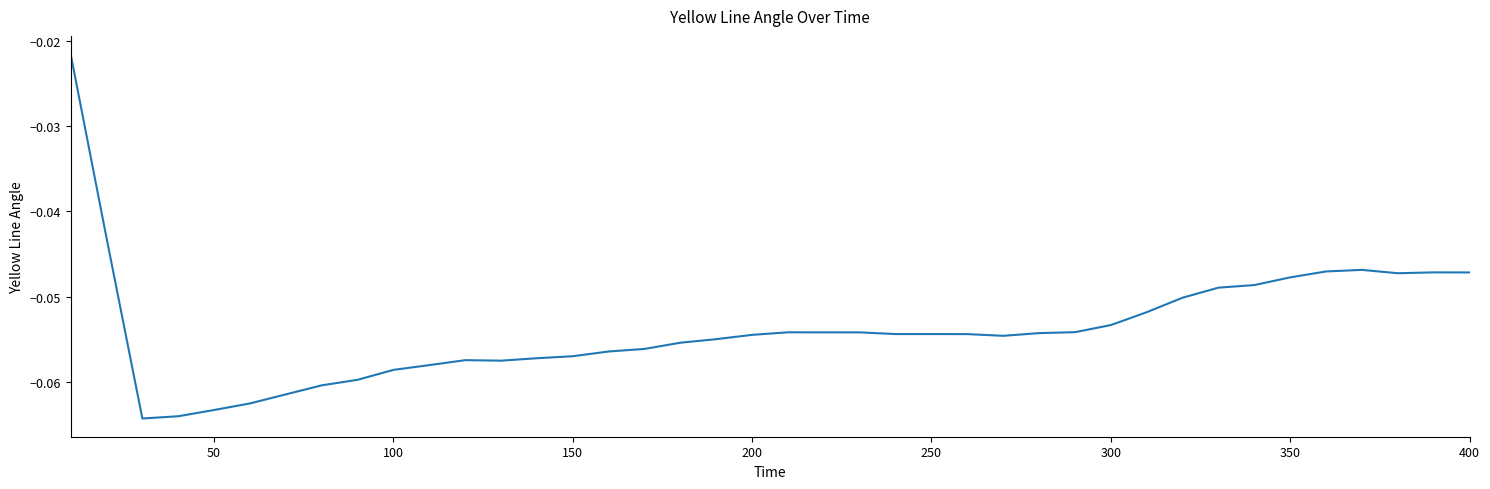

The value at 150 is -0.0. True or false?

False